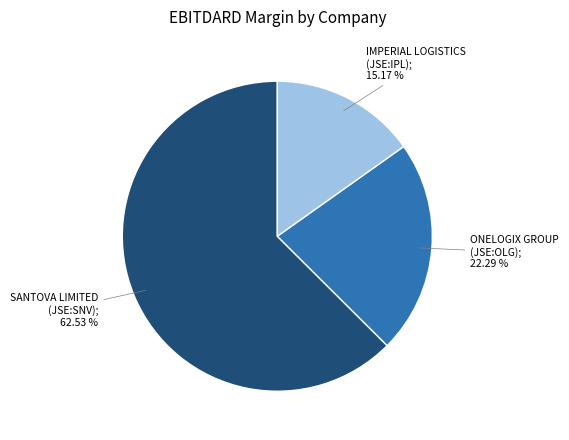

Is there a majority slice in this chart?

Yes